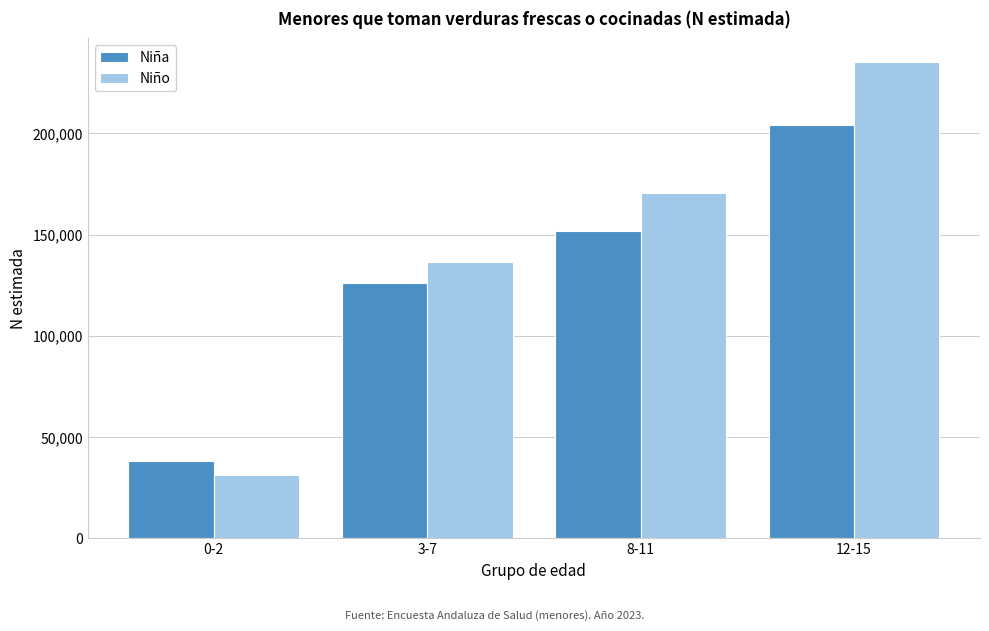

Reading left to right, list all the values displayed in this chart.

Niña: 38118	125998	151622	204004
Niño: 31401	136584	170545	235192